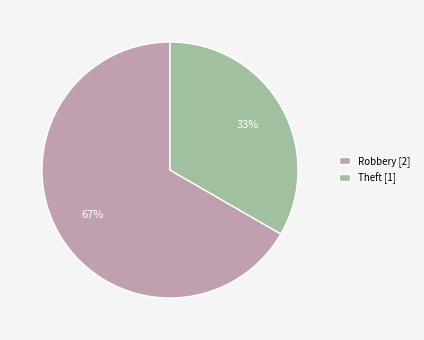

What is the largest slice in the pie chart?

Robbery